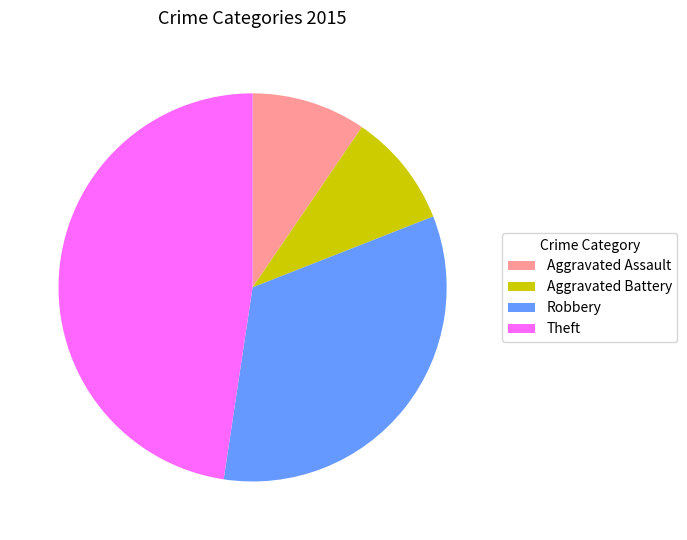

Combined, do Aggravated Battery and Robbery account for over 50%?

No